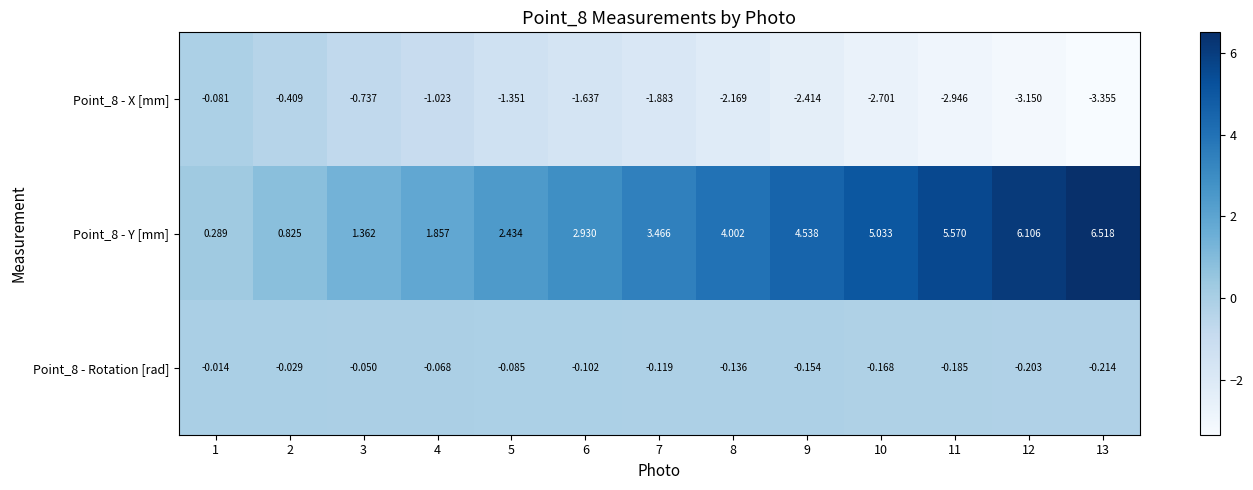

Is the value of Point_8 - Rotation [rad] at 13 greater than the value of Point_8 - X [mm] at 9?

Yes